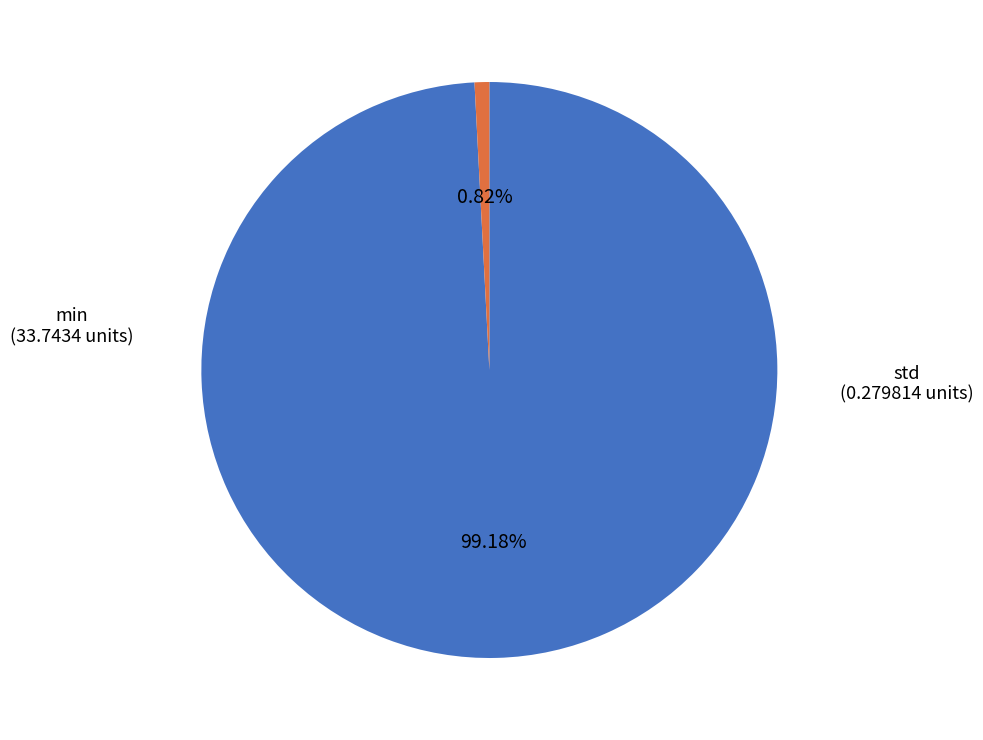

Is there any slice that represents more than half of the pie?

Yes